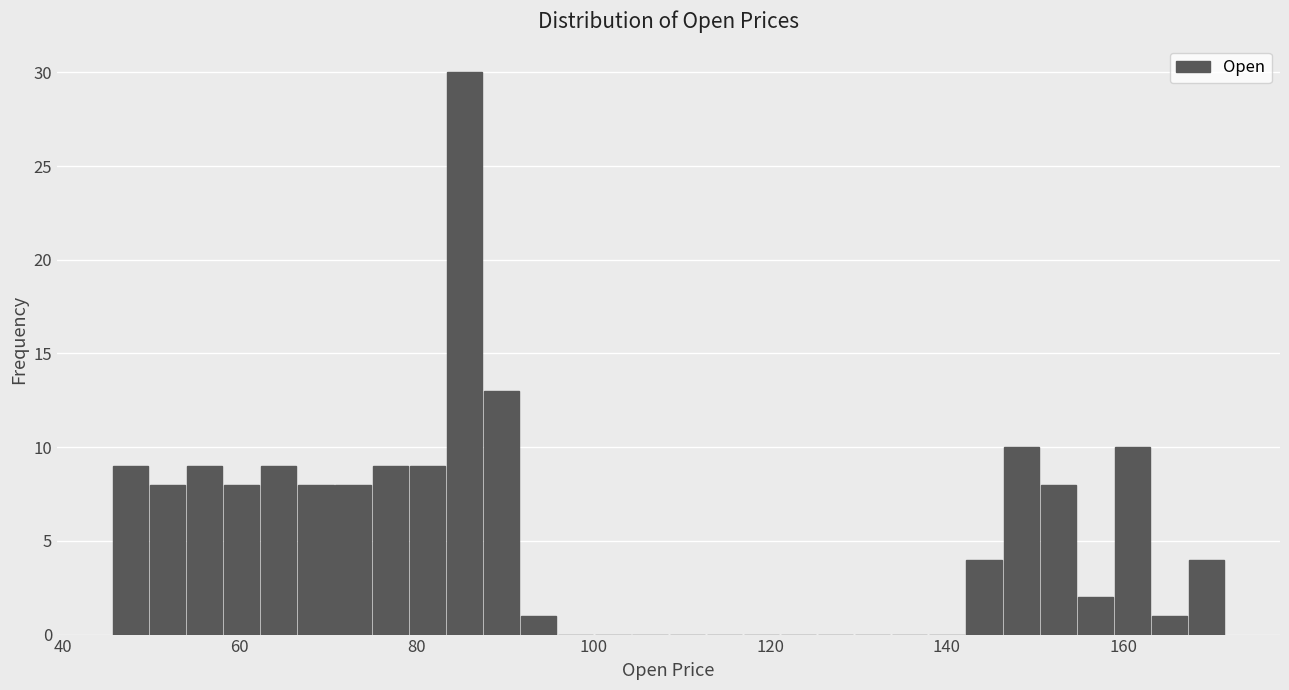

Around what value on the x-axis is the tallest bar? Give the approximate position of its centre, as read against the axis.

86